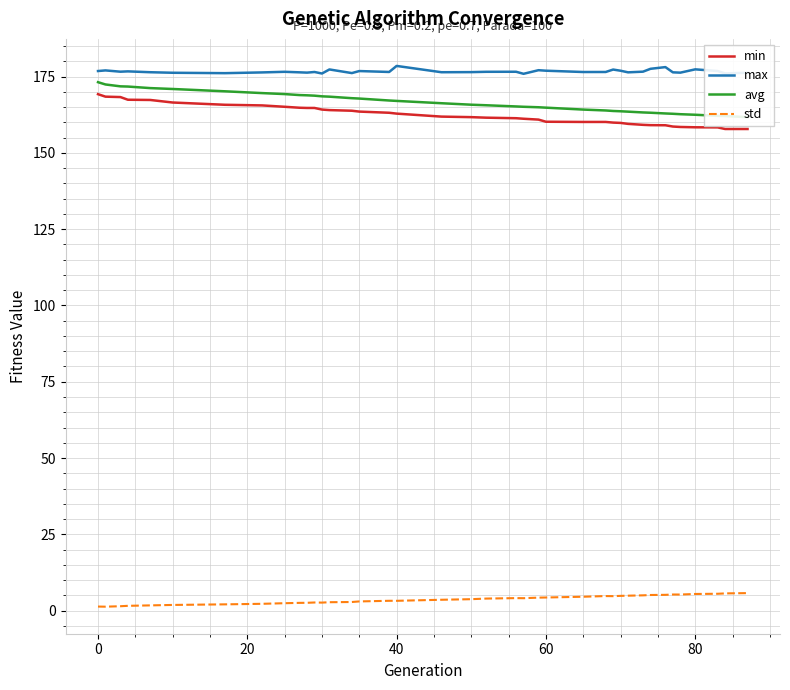

True or false: std and min intersect in this chart.

False